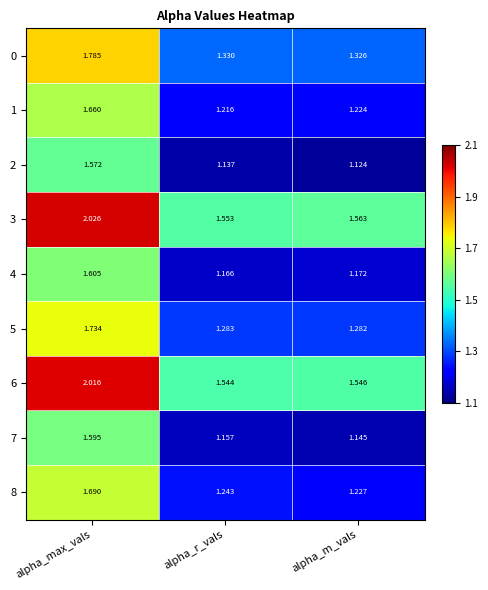

At which category does the chart reach its peak across all series?

alpha_max_vals